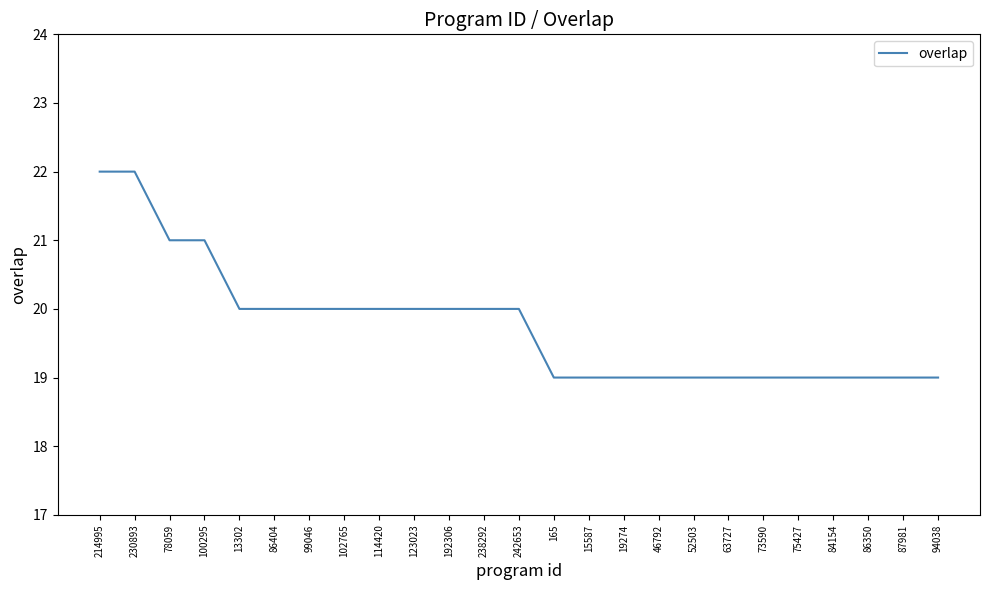

Does the chart display data point markers on the line(s)?

No